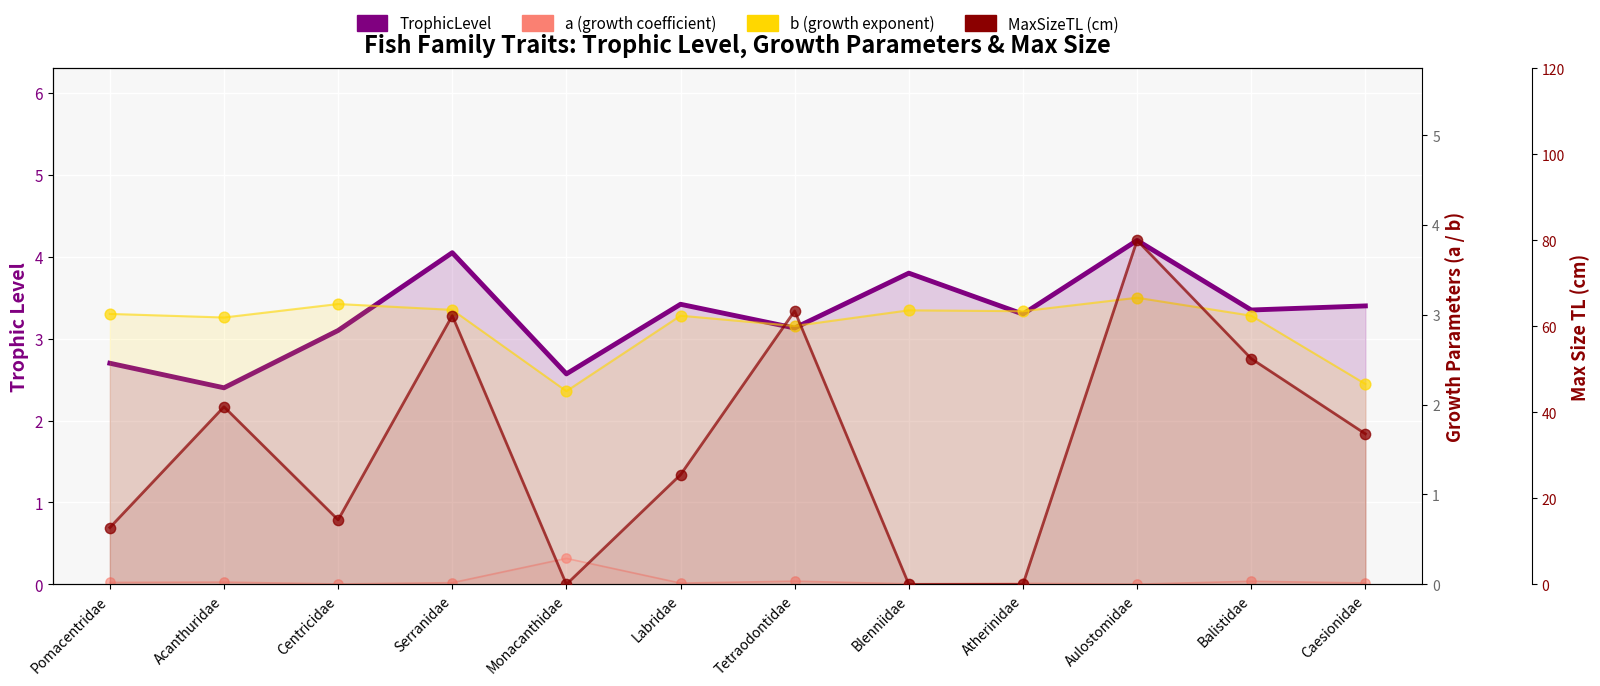

Is the value of MaxSizeTL (cm) at Serranidae greater than the value of b (growth exponent) at Centricidae?

Yes